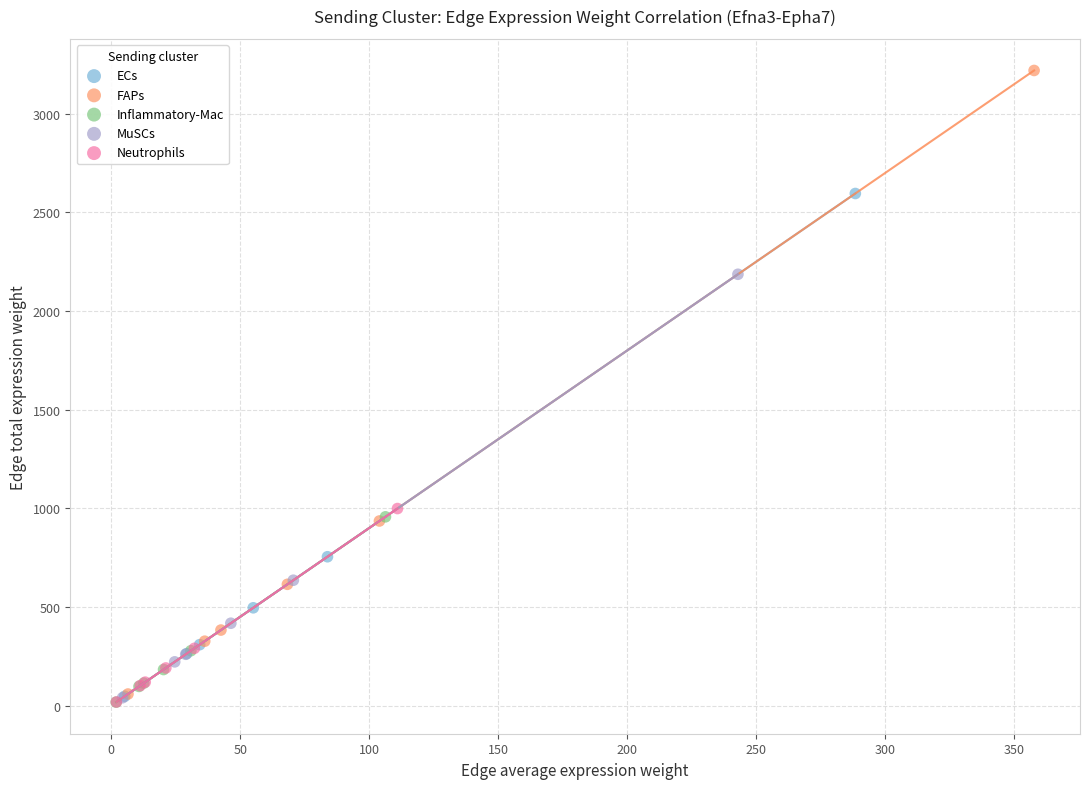

Which series has the largest Y range (max minus min)?

FAPs